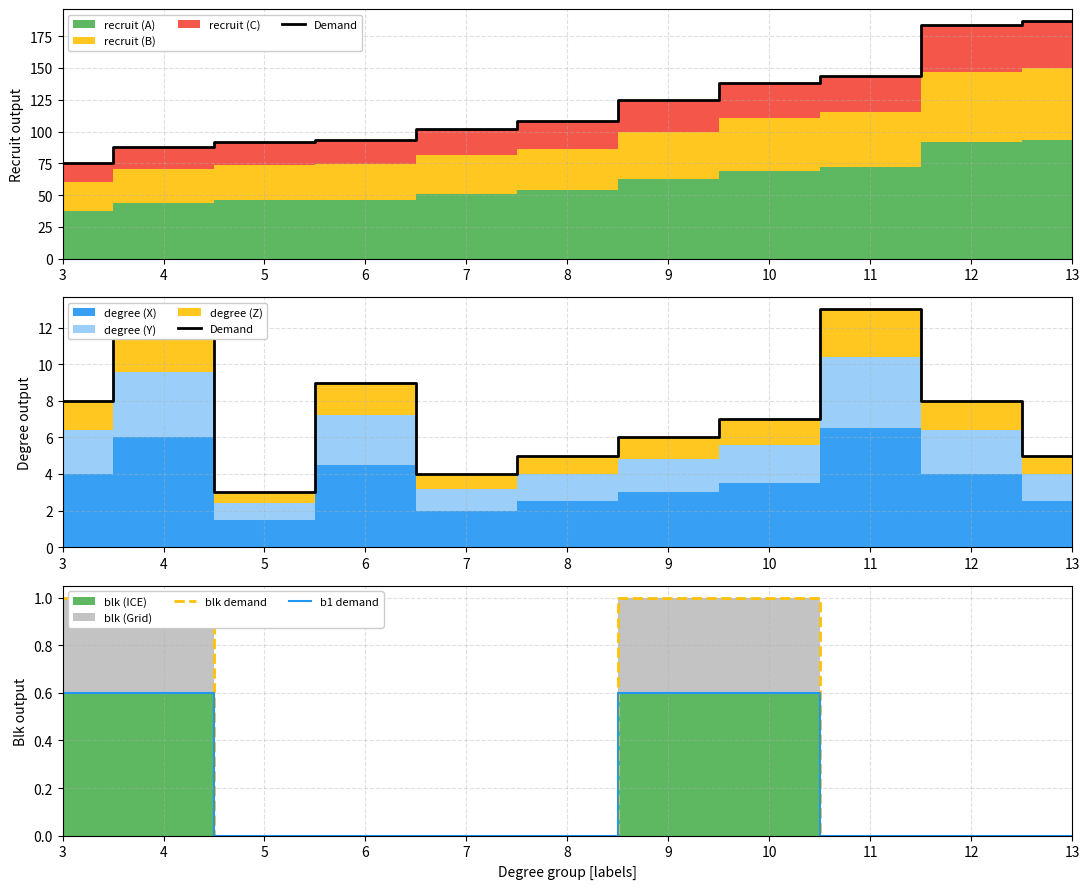

Which label corresponds to the largest value in the chart?

11